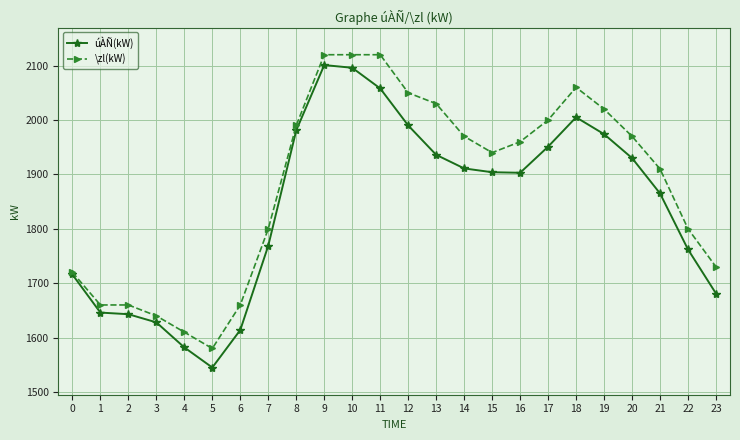

Is it true that \zl(kW) equals 2469 at 0?

False